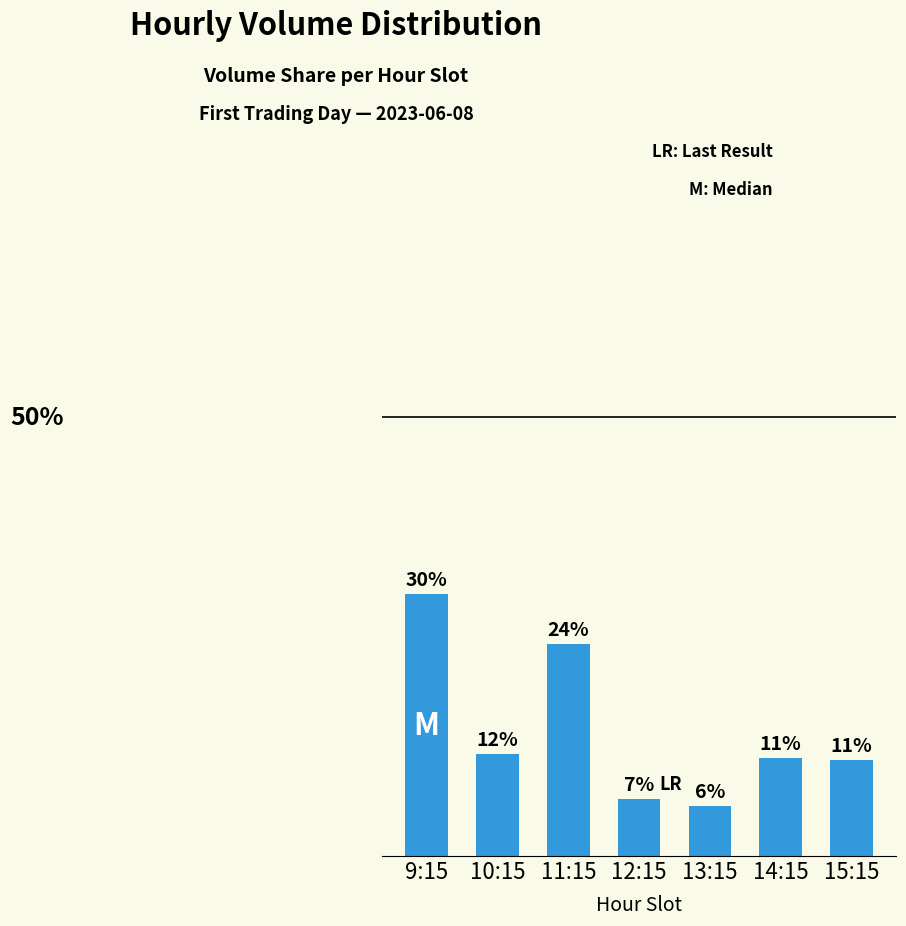

Does the chart contain any negative values?

No